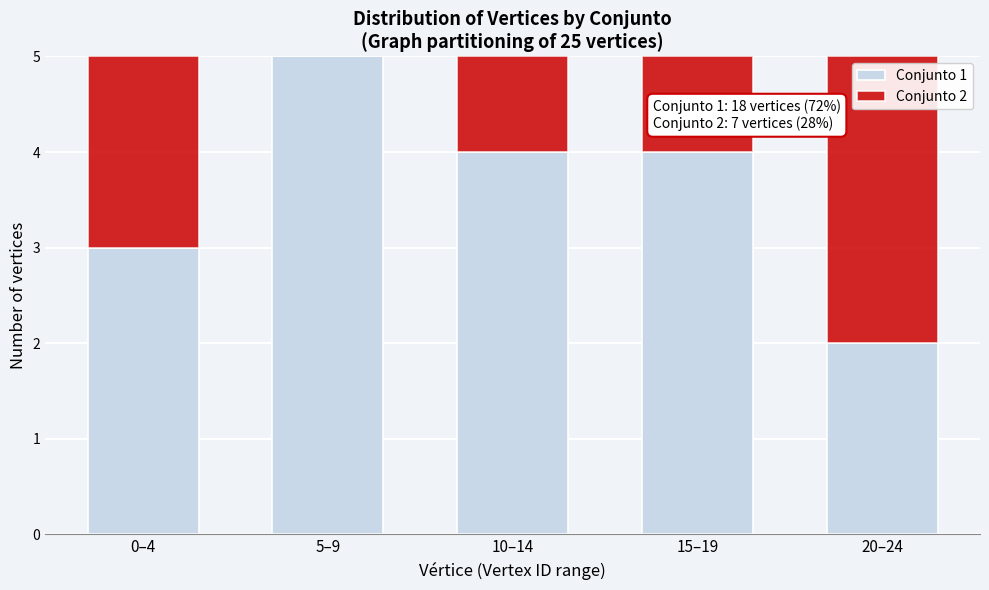

Reading left to right, transcribe the values for Conjunto 1.

0–4=3	5–9=5	10–14=4	15–19=4	20–24=2